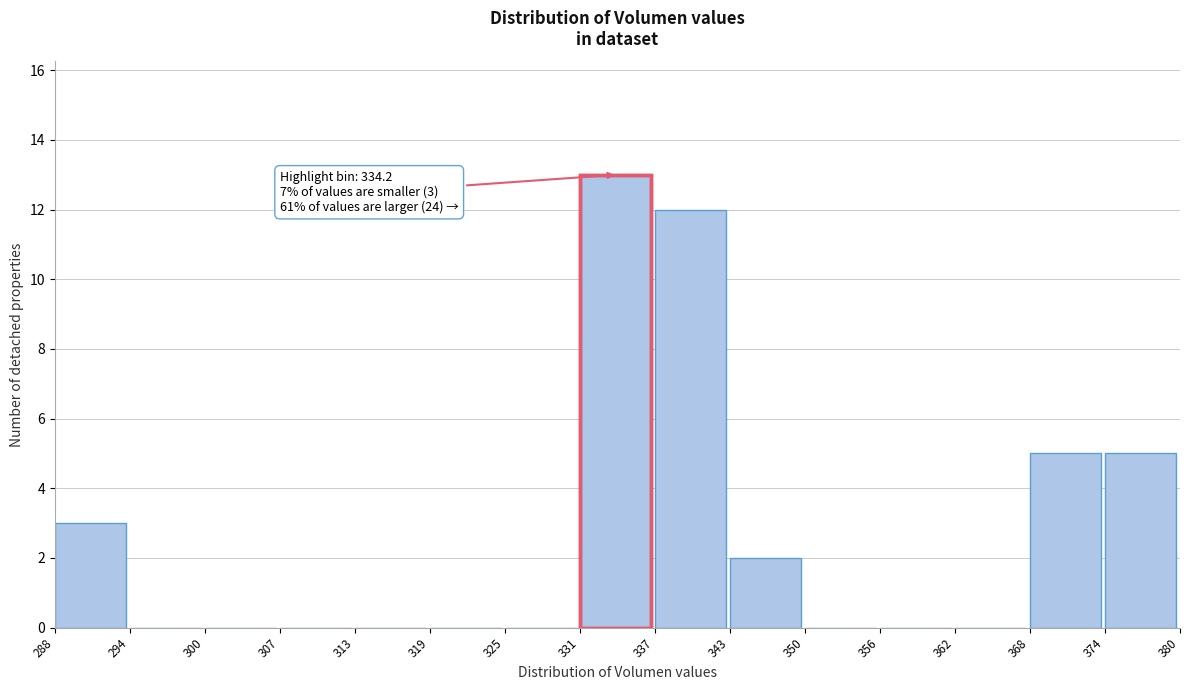

Which range on the x-axis has the tallest bar?

331 to 337